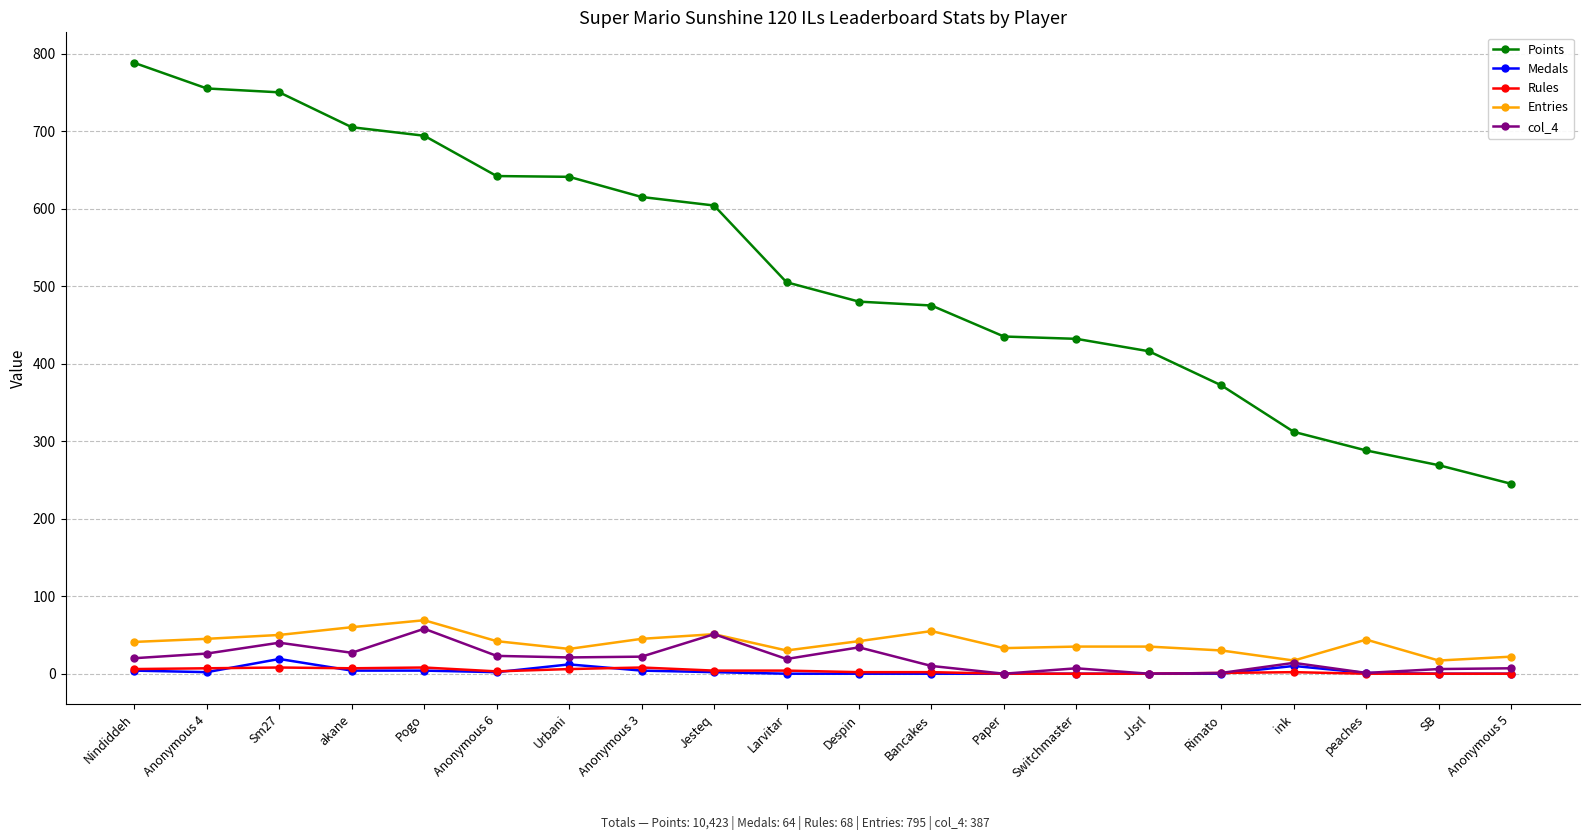

What is the sum of the Entries values at Switchmaster and Urbani?

67